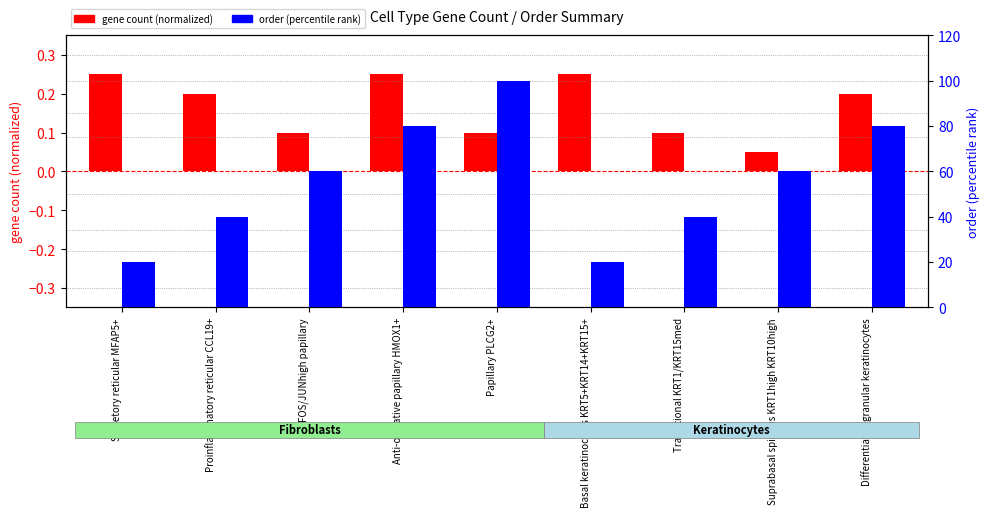

How many bars are there in total?

18